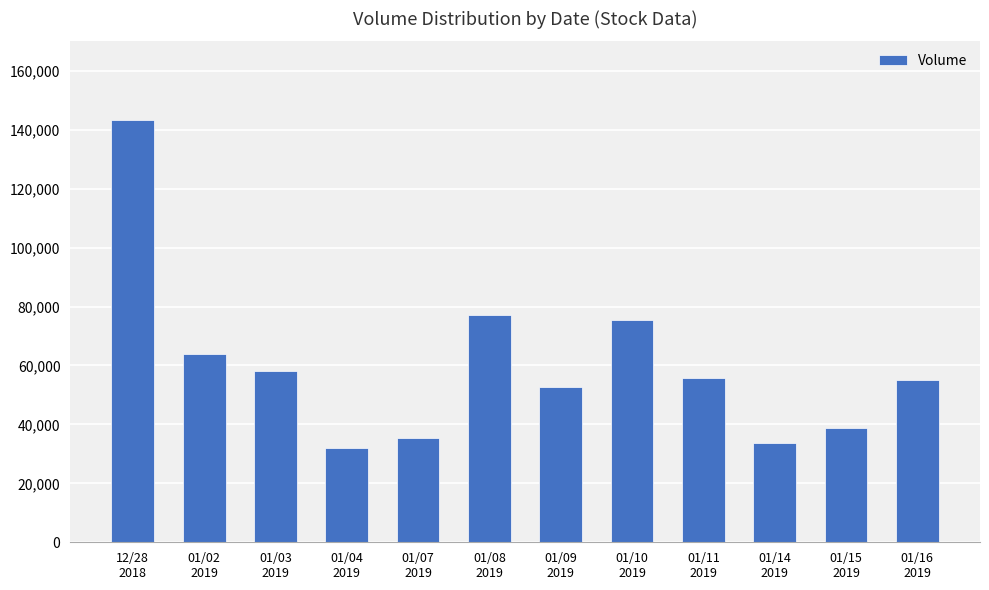

What is the difference between the maximum and minimum values?

111289